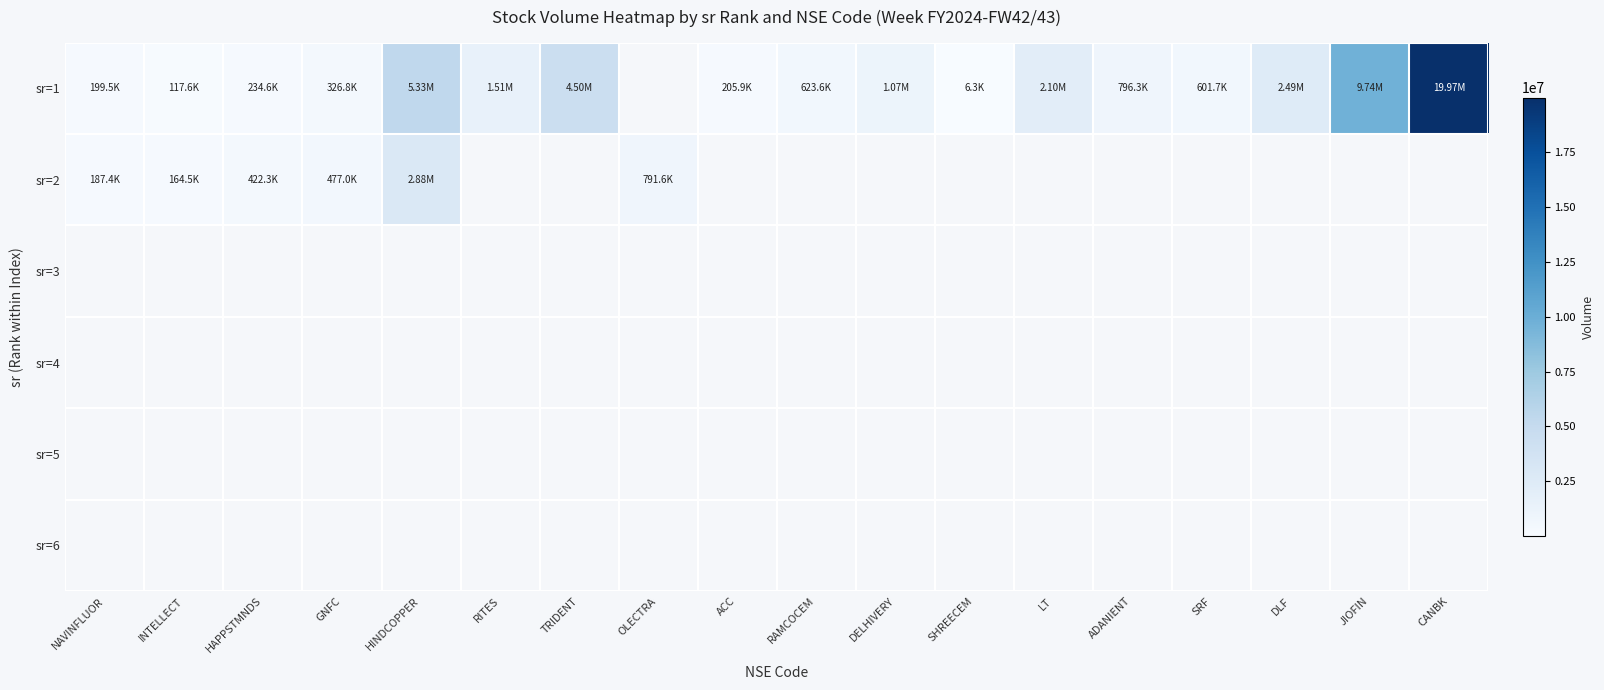

What is the difference between the maximum and second lowest values in the sr=1 series?

19851051.0